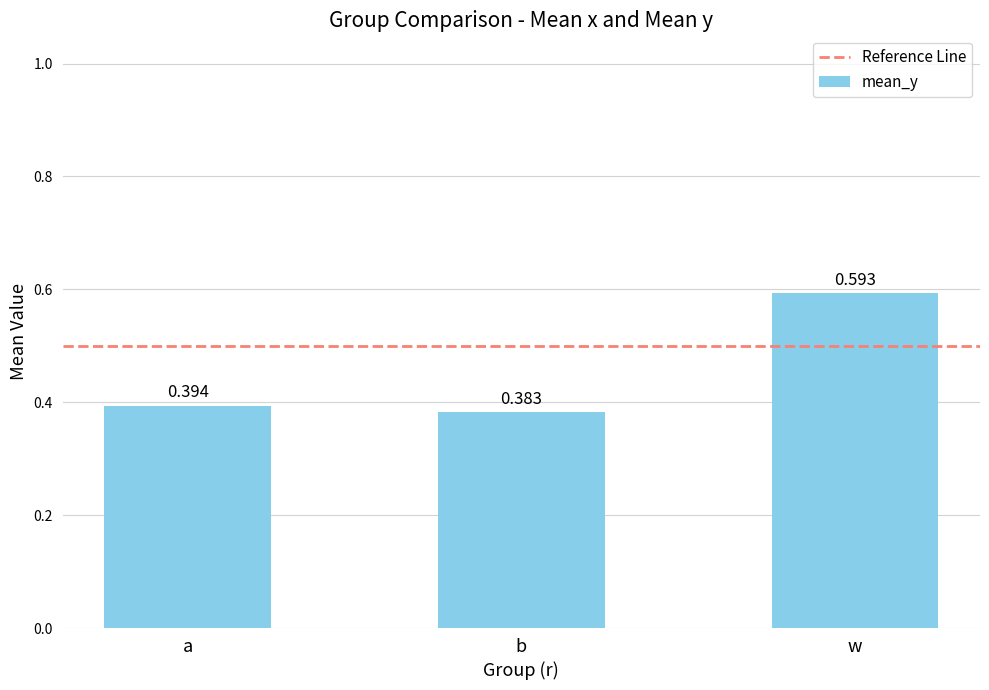

List the labels in order of value, largest first.

w, a, b